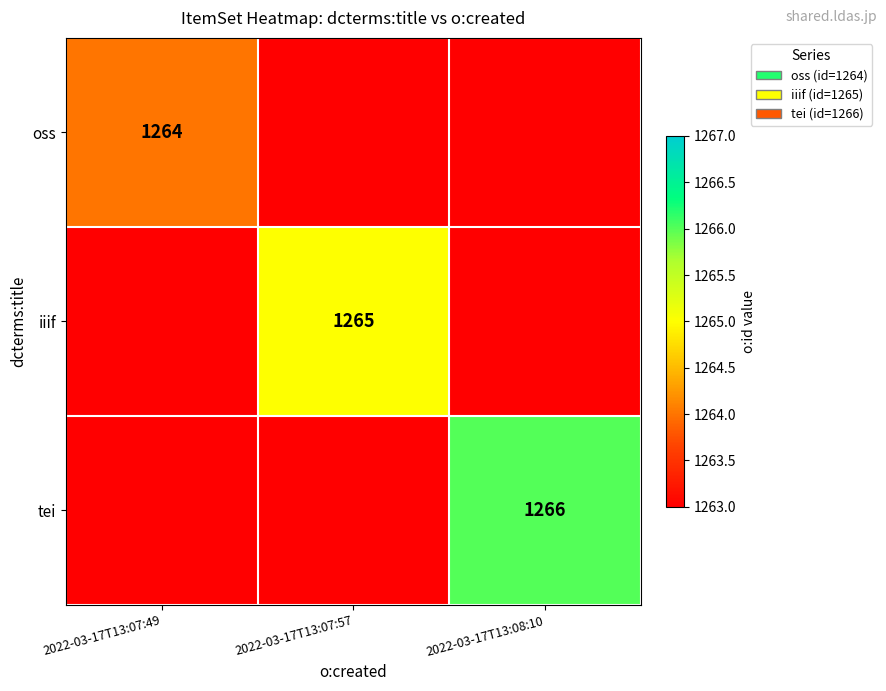

The value of iiif at 2022-03-17T13:07:57 is 321. True or false?

False